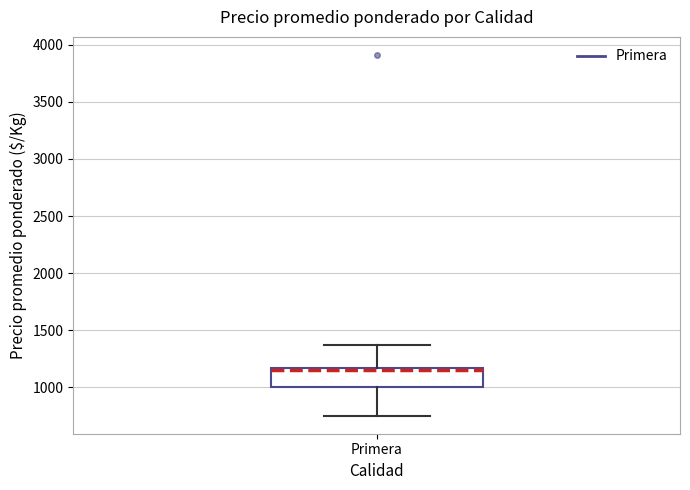

Transcribe this box plot: give where the median line is, the range the box spans, and where the two whiskers end, as read against the y-axis. The values are not printed on the chart, so give them approximately, as read against the axis.

median 1150 (just below the box's upper edge), box 1000 to 1150, whiskers 750 to 1400